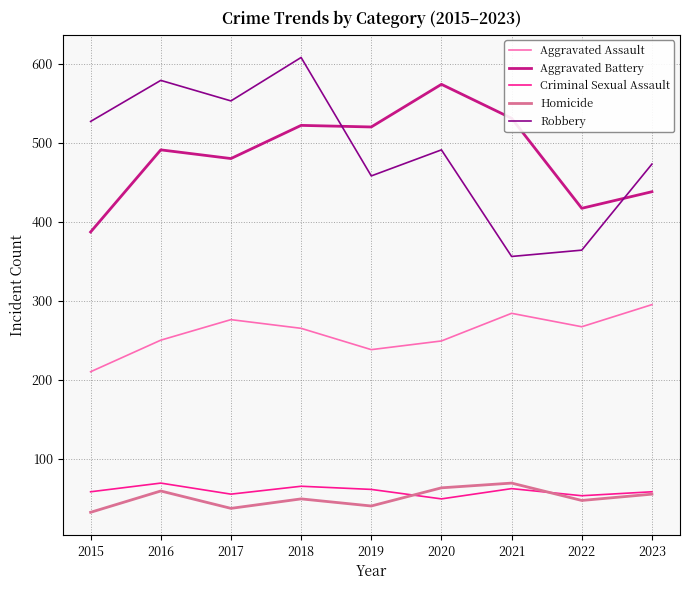

Where is the first local minimum for Aggravated Battery?

2017